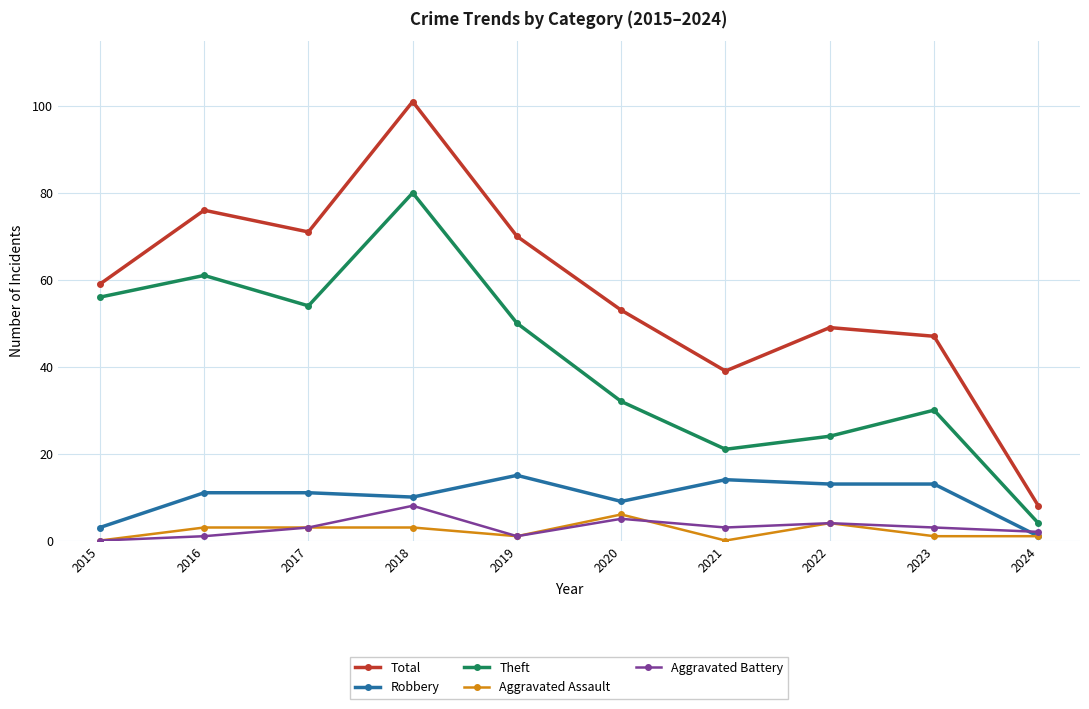

Which series changed the most between 2023 and 2024?

Total